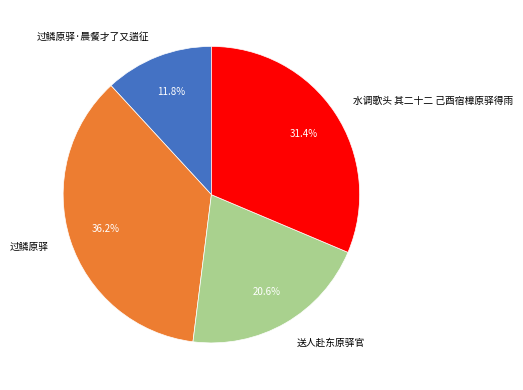

To the nearest percent, what is the combined percentage of 水调歌头 其二十二 己酉宿樟原驿得雨 and 送人赴东原驿官?

52%